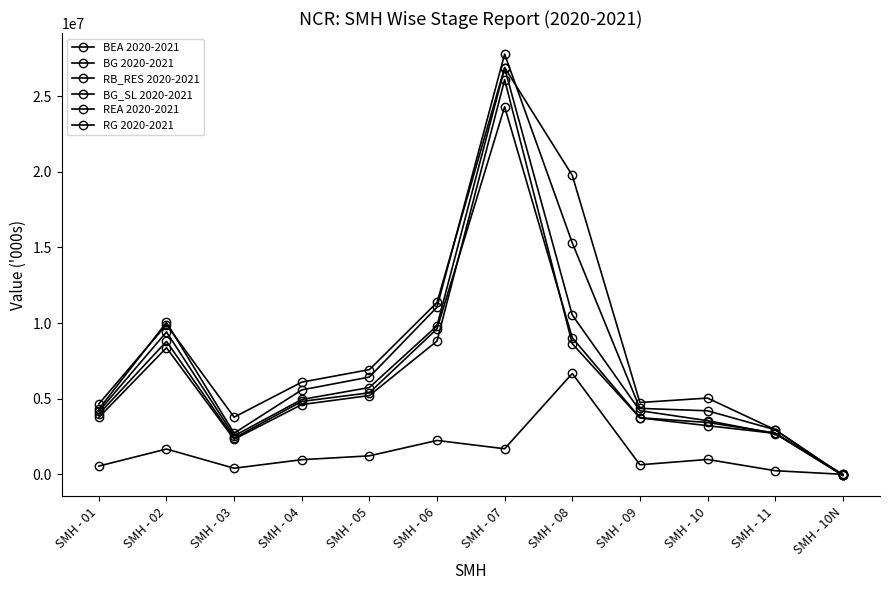

How many values in the BG_SL 2020-2021 series are below 4612017?

6